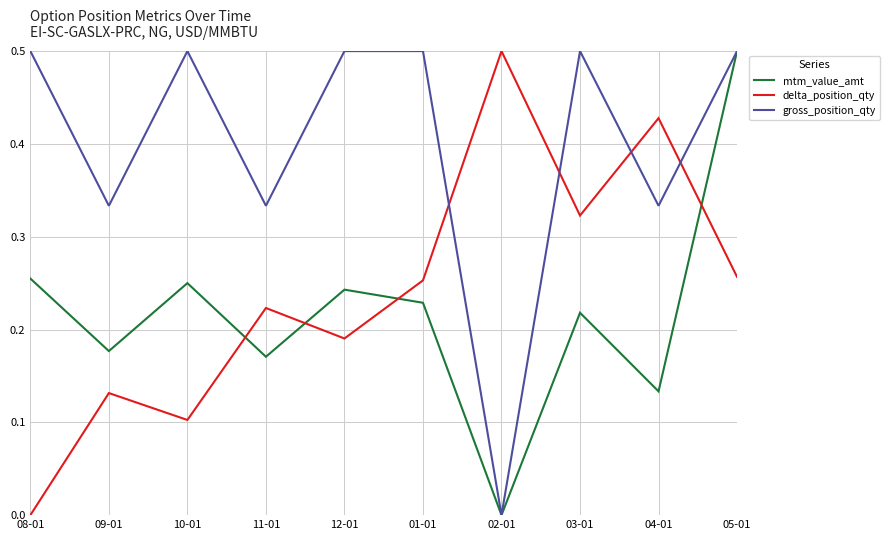

The gross_position_qty series shows 0.0 at 02-01. True or false?

True